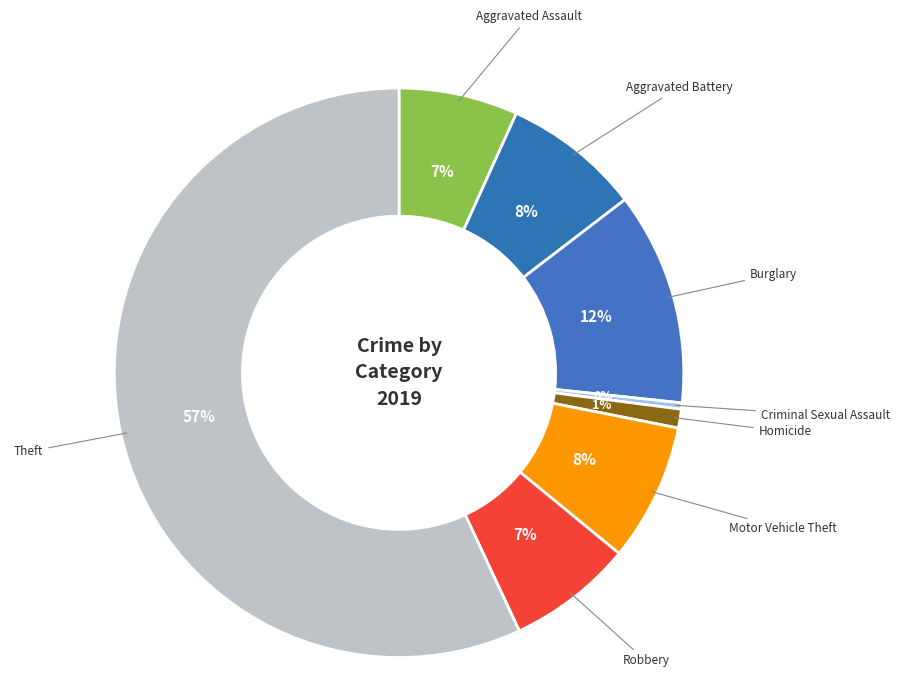

To the nearest percent, what percentage of the pie is Robbery?

7%